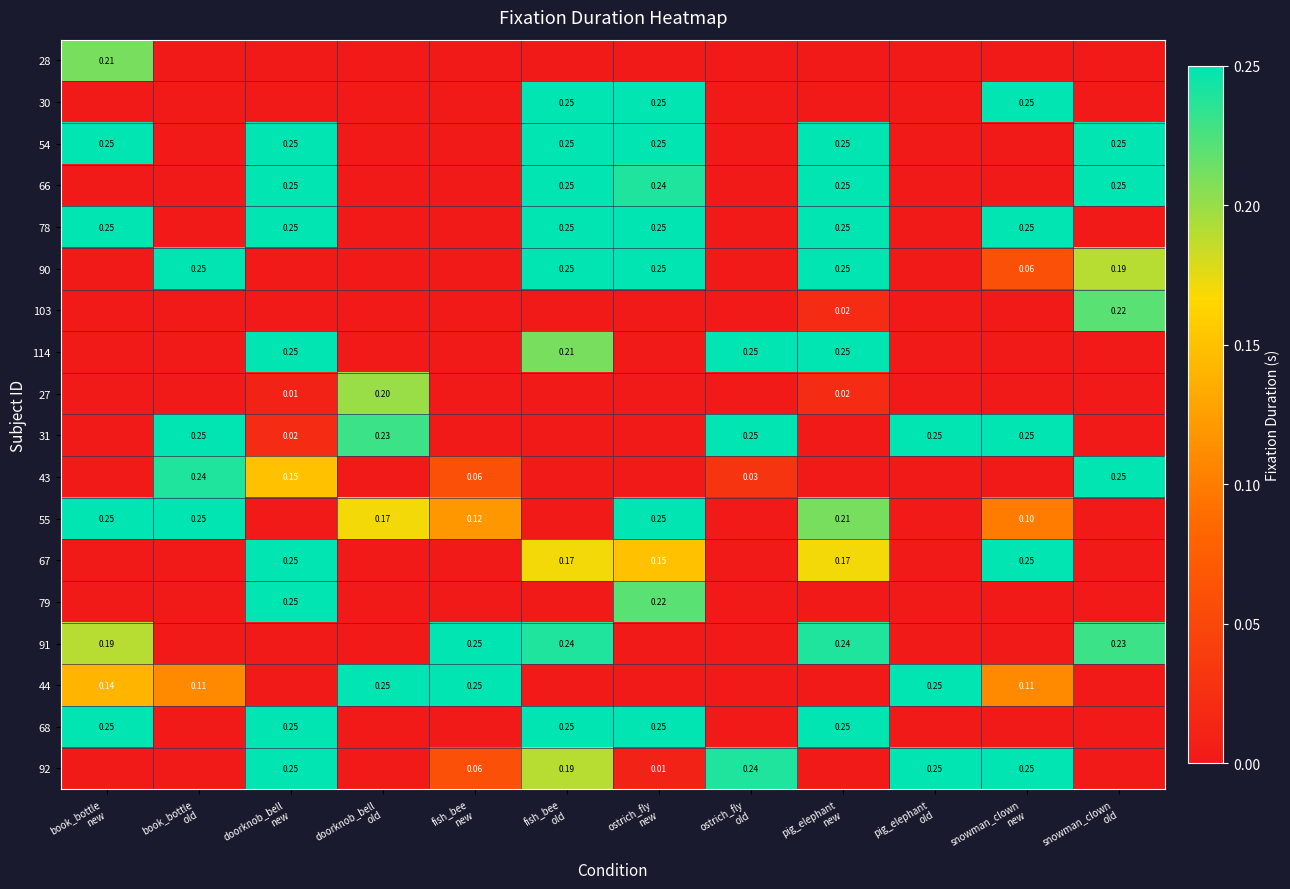

What is the spread (max minus min) of values at snowman_clown
old?

0.2